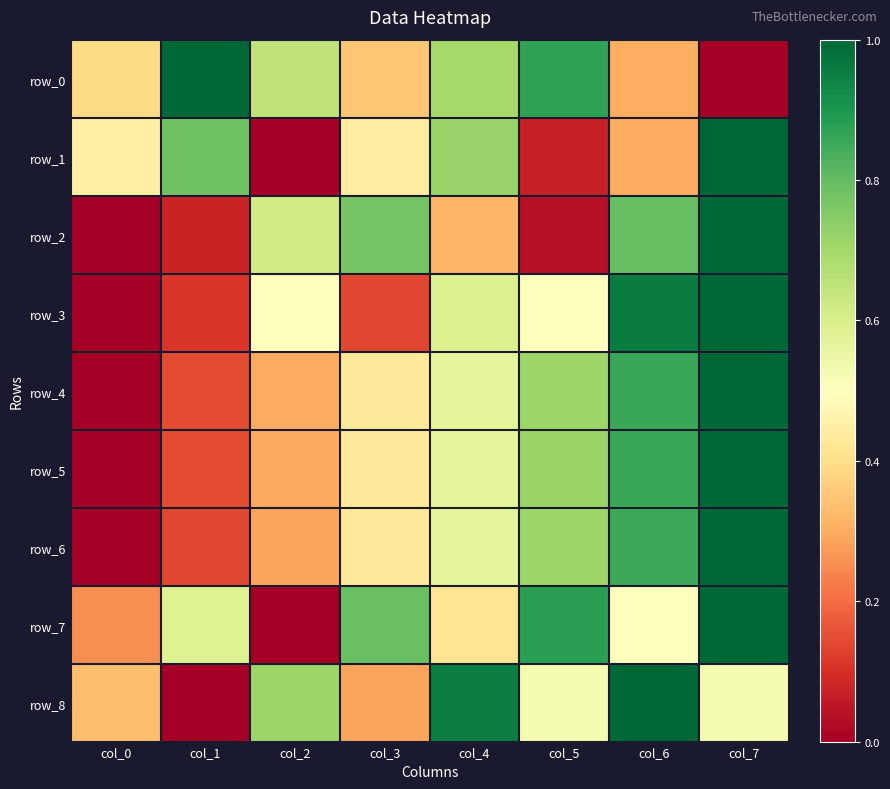

True or false: row_1 has a value of 0.0 at col_2.

True